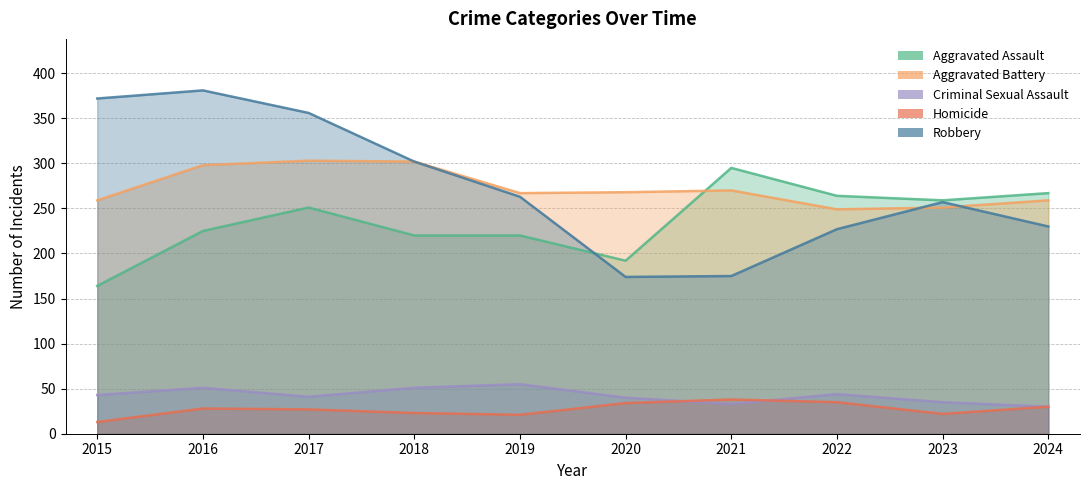

Does the chart display data point markers on the line(s)?

No